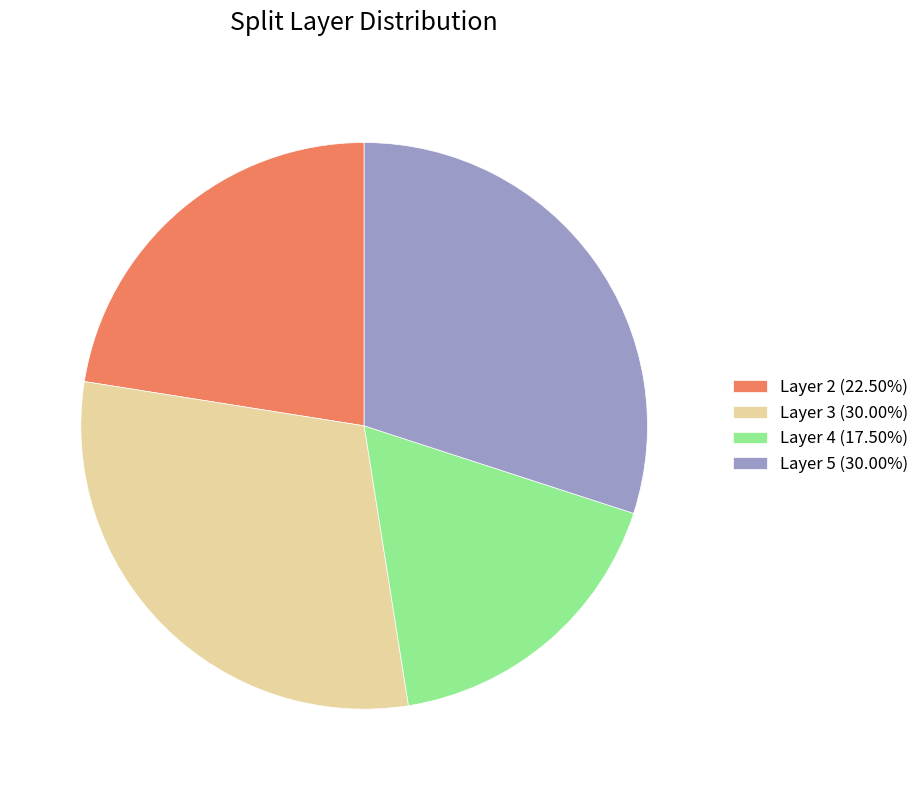

Is the sum of Layer 5 (30.00%) and Layer 2 (22.50%) greater than half?

Yes